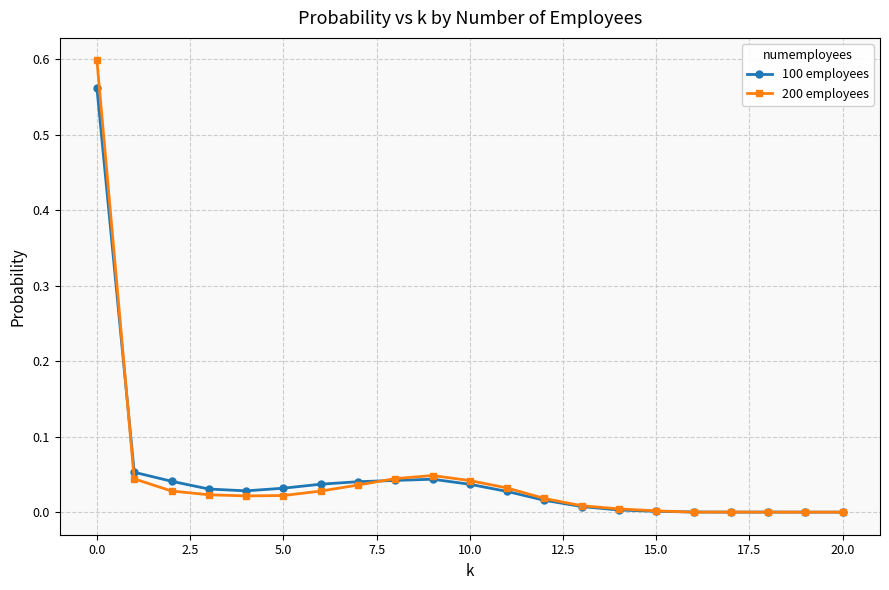

True or false: 200 employees has more than 0 points higher than both neighbors.

True